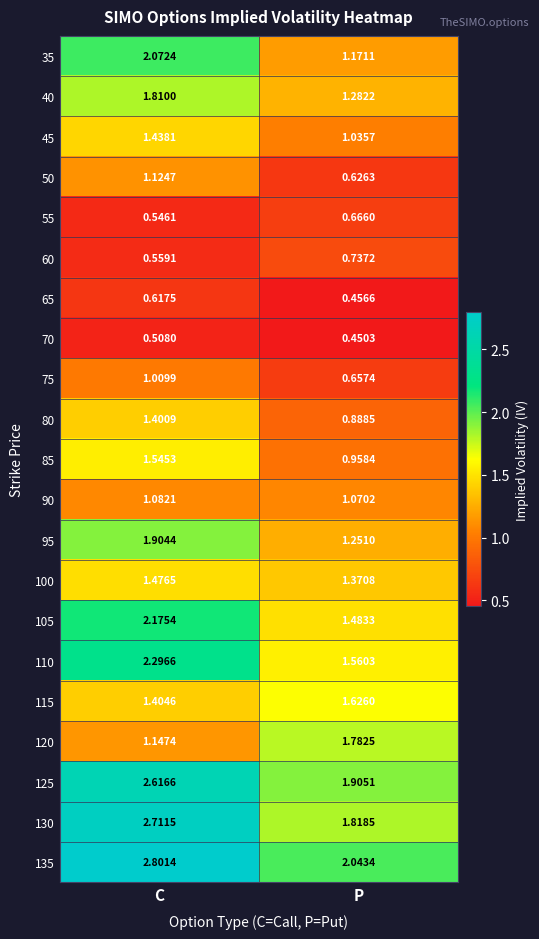

Which category has the lowest value in the 80 series?

P